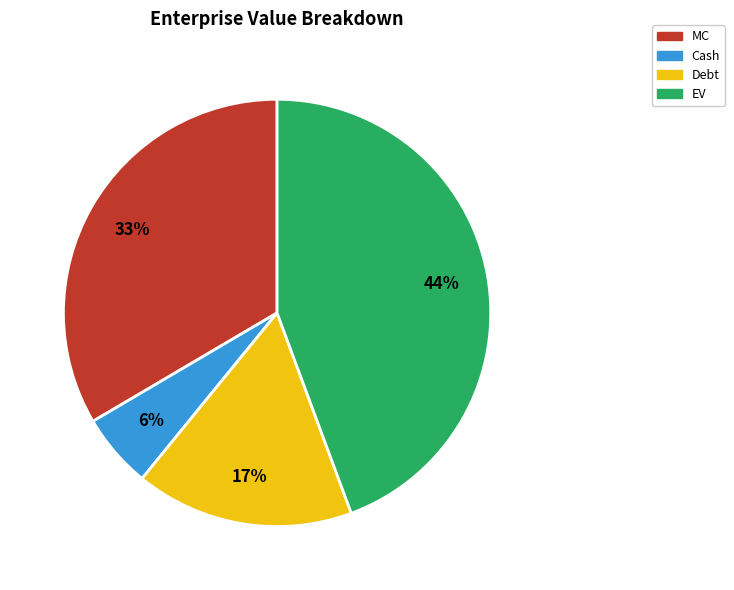

The Cash slice represents 6% of the pie. True or false?

True